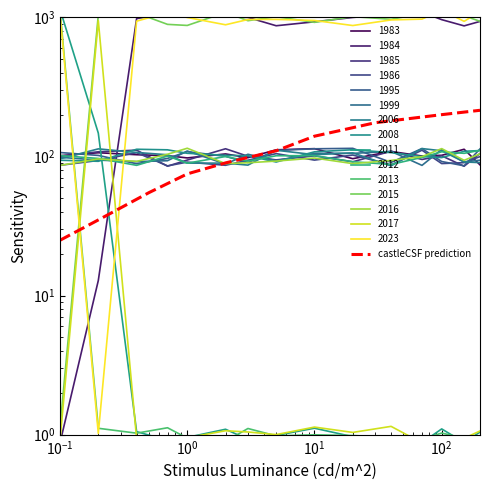

Which has a higher value, $\mathdefault{10^{0}}$ or 8?

8